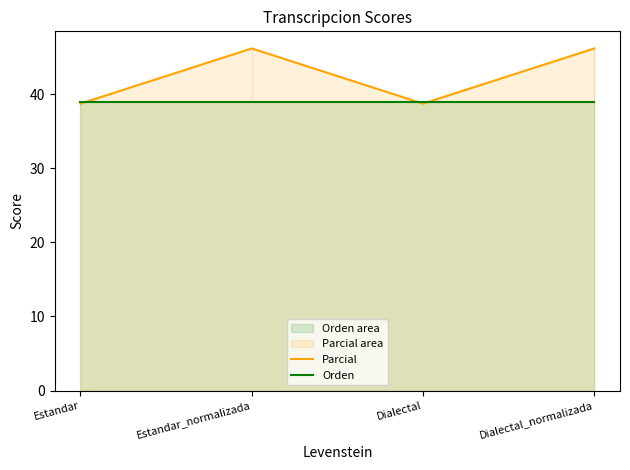

Which series has the largest total across all categories?

Parcial